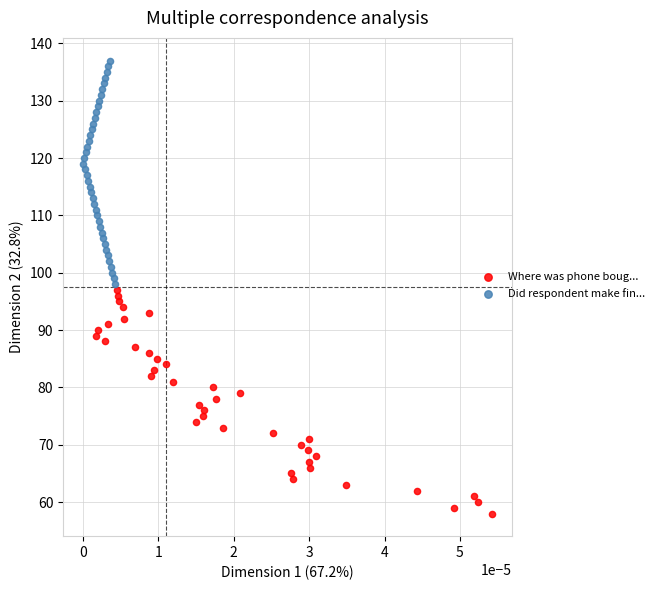

What are all the series names shown in the legend?

Where was phone boug..., Did respondent make fin...